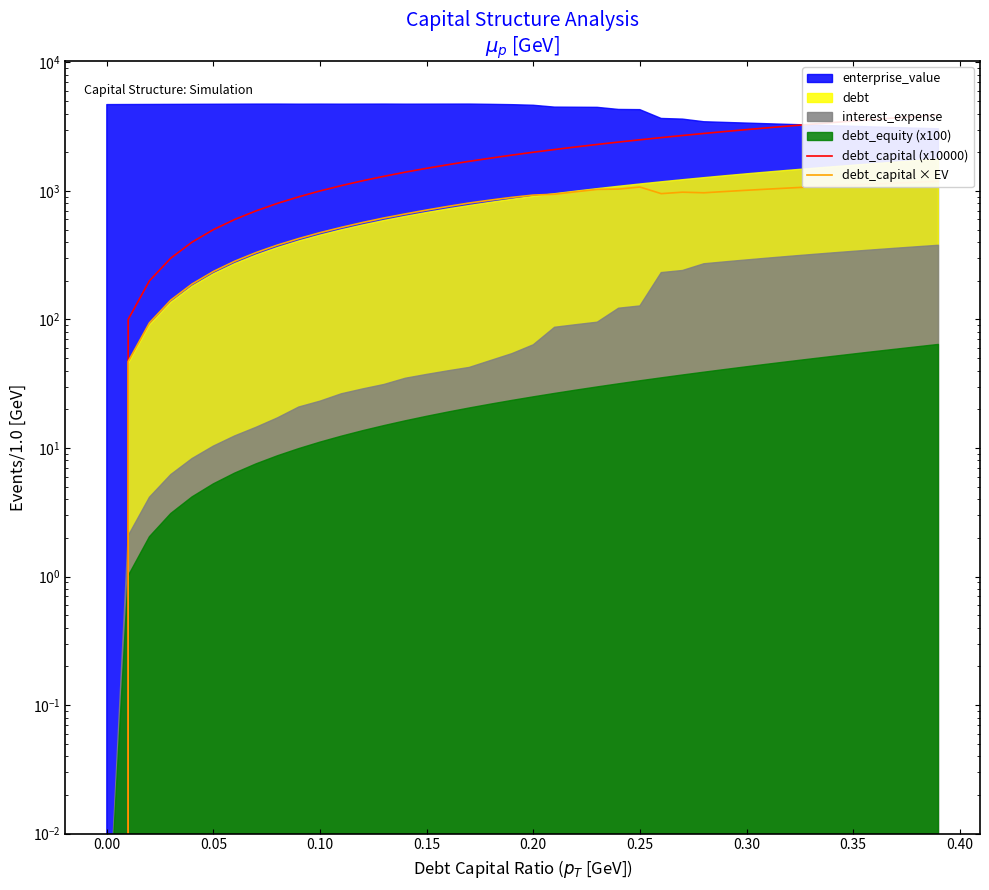

True or false: debt_capital × EV and debt_capital (x10000) cross at least once.

False